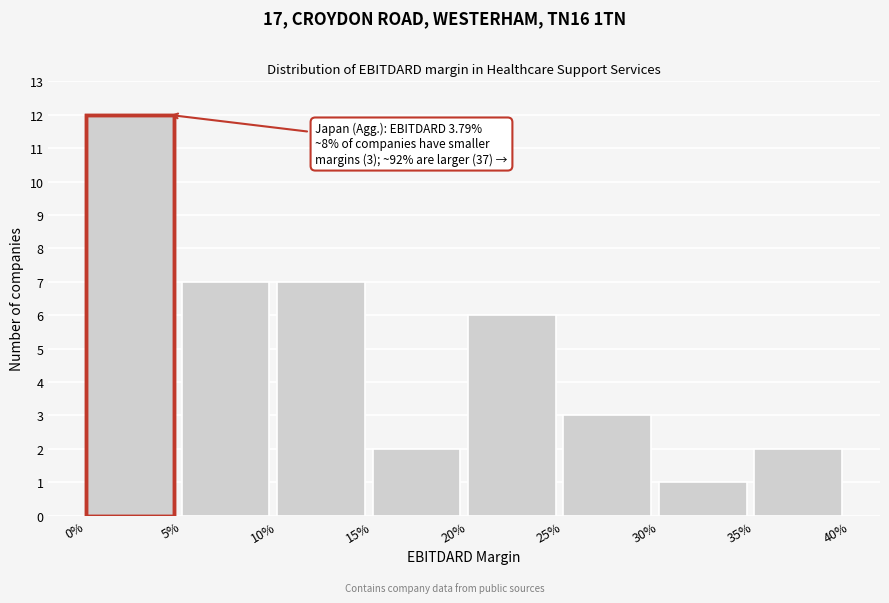

Reading left to right, list all the values displayed in this chart.

0%=12	5%=7	10%=7	15%=2	20%=6	25%=3	30%=1	35%=2